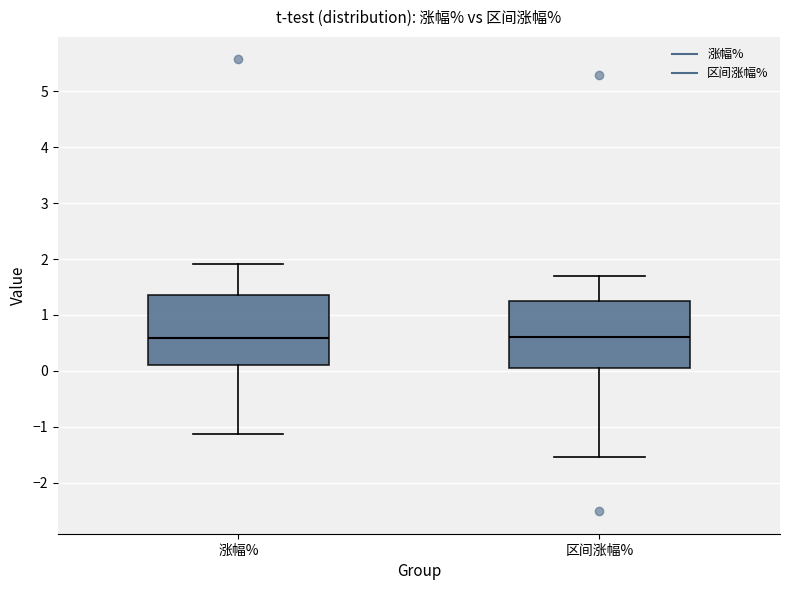

Reading left to right, read every box against the y-axis: the position of its median line, the range the box covers, and the ends of its whiskers. The values are not printed on the chart, so give them approximately, as read against the axis.

涨幅%: median 0.6, box 0.1 to 1.4, whiskers -1.1 to 1.9
区间涨幅%: median 0.6, box 0.1 to 1.3, whiskers -1.5 to 1.7